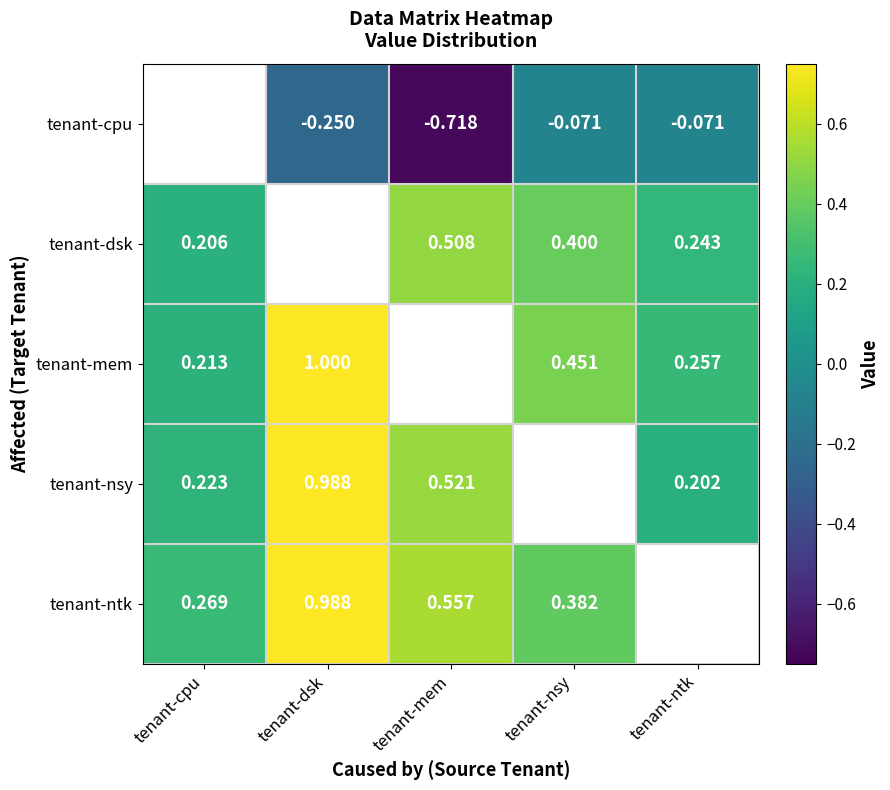

Which series has the widest spread of values?

tenant-ntk